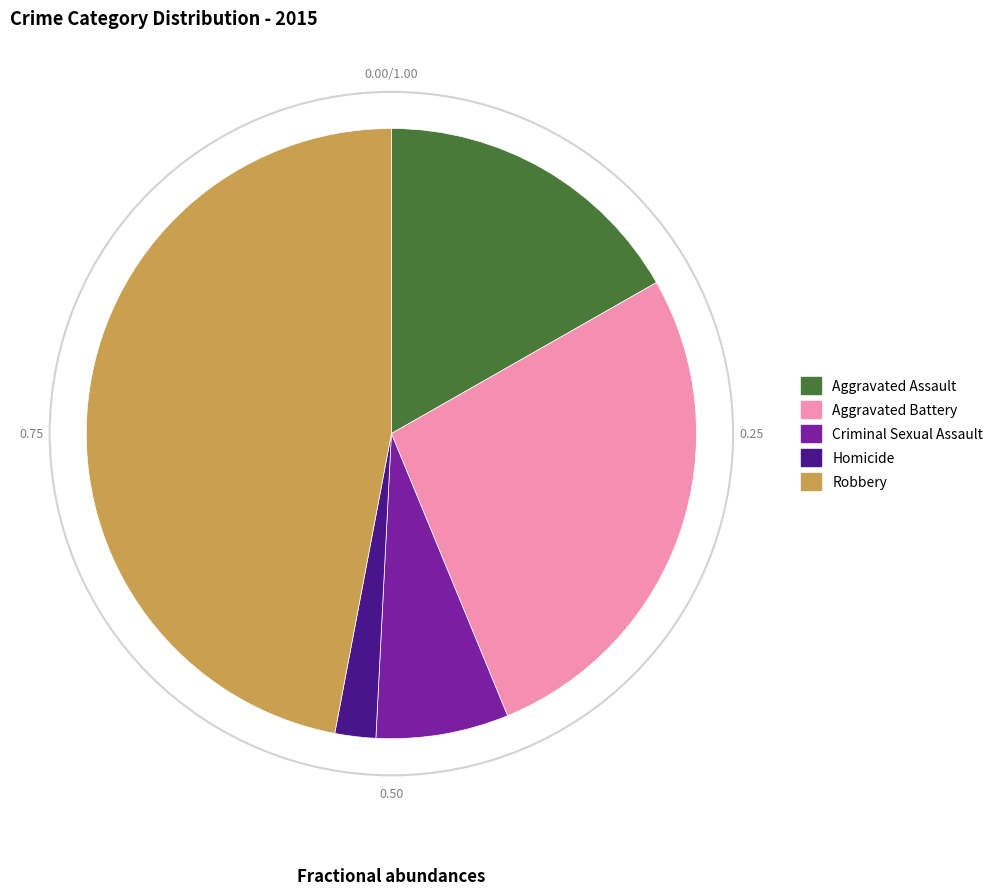

What is the ratio of the value at Criminal Sexual Assault to the value at Aggravated Battery?

0.3